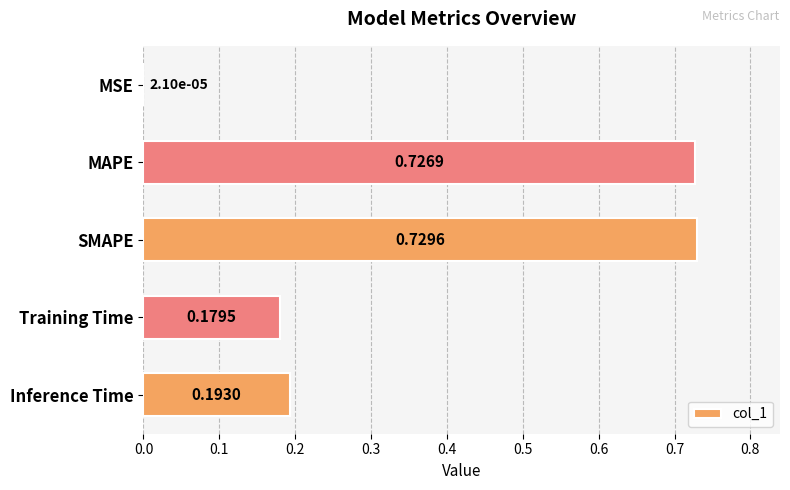

What is the sum of all values?

1.8